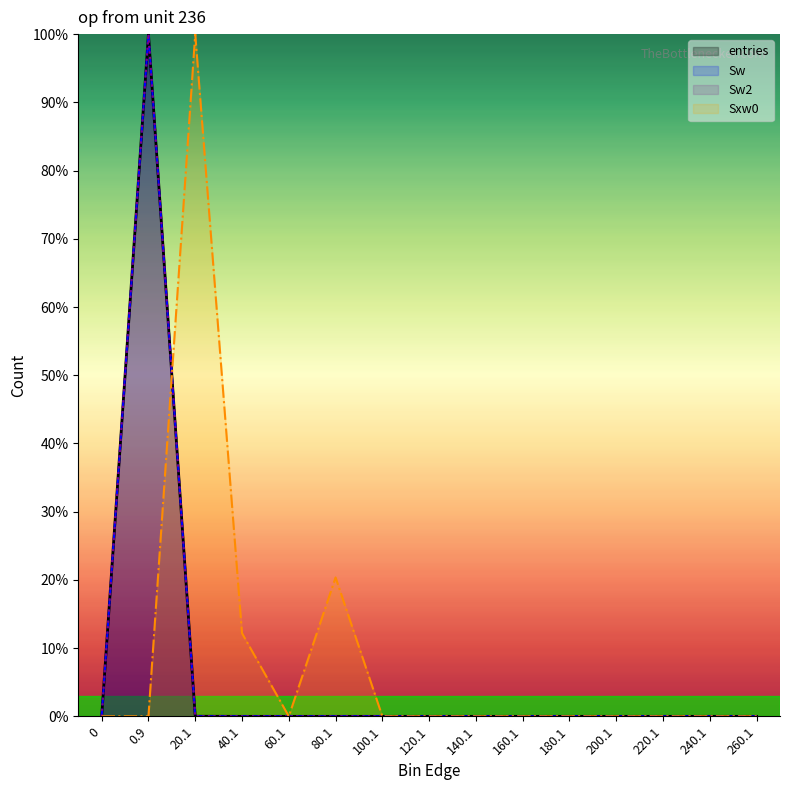

How many lines are shown in the chart?

4